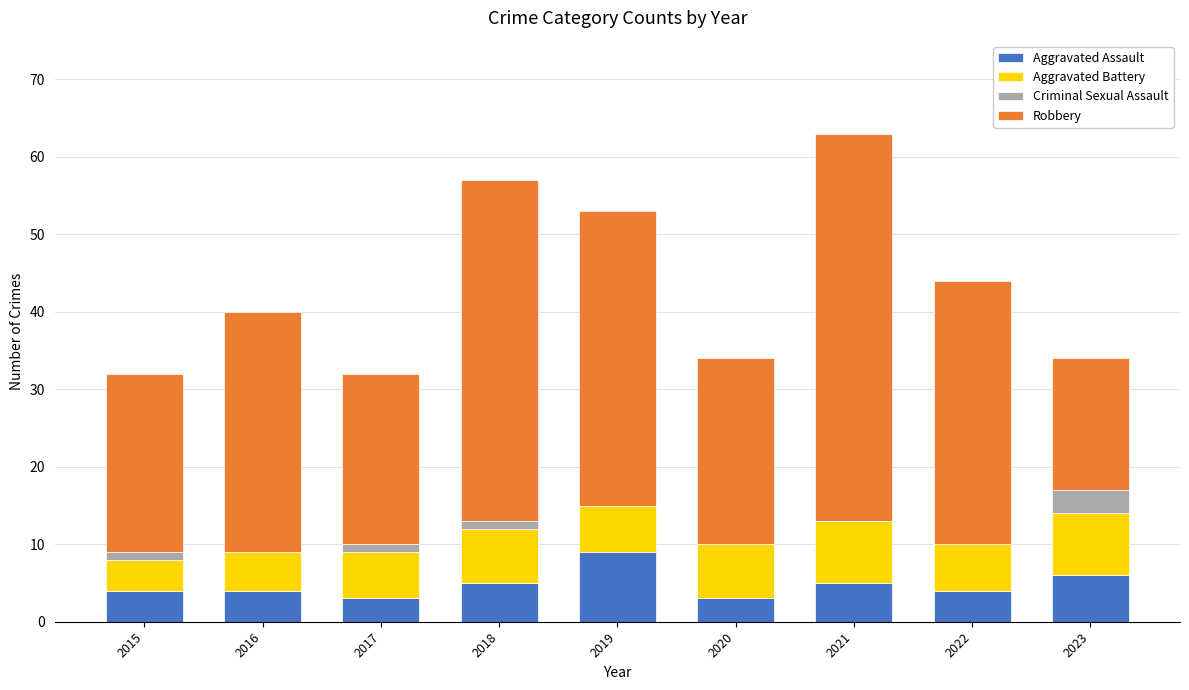

What is the total value across all series at 2022?

44